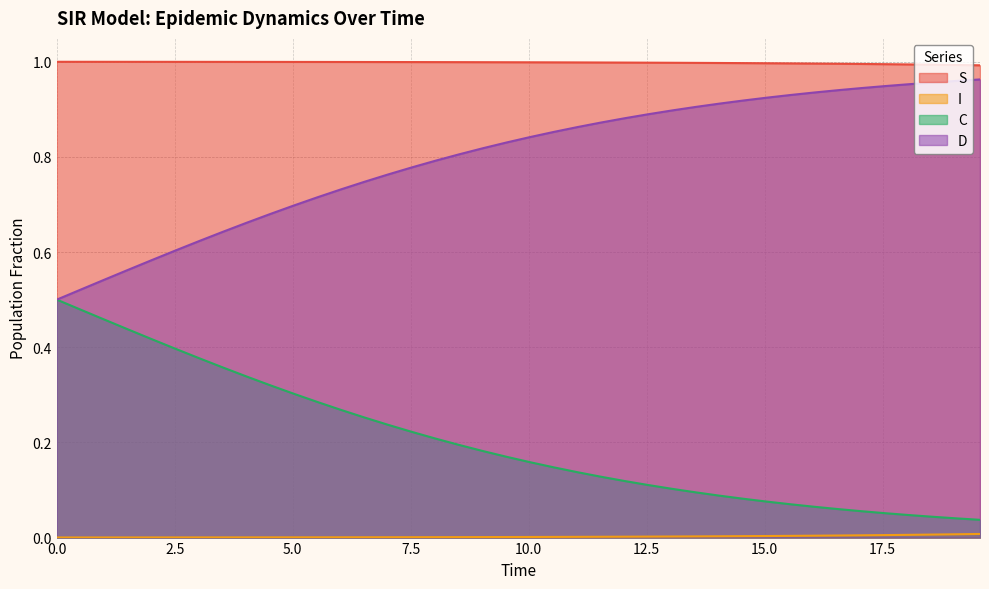

True or false: S and D cross at least once.

False